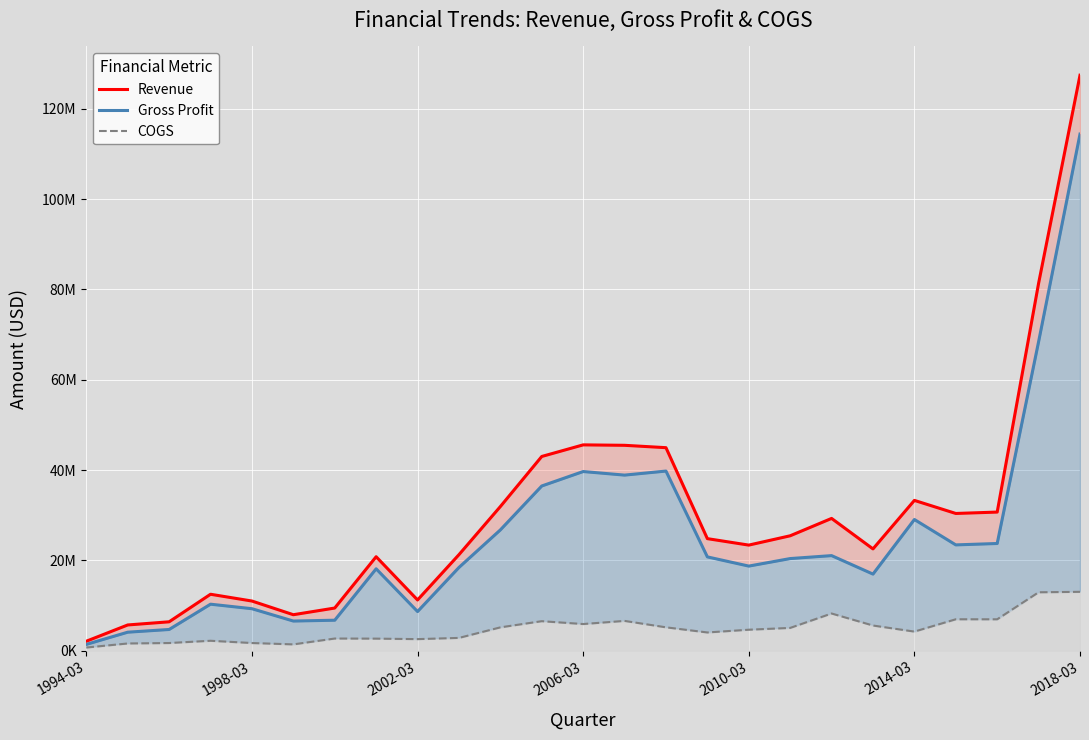

What is the sum of the Revenue values at 12 and 15?

70396000